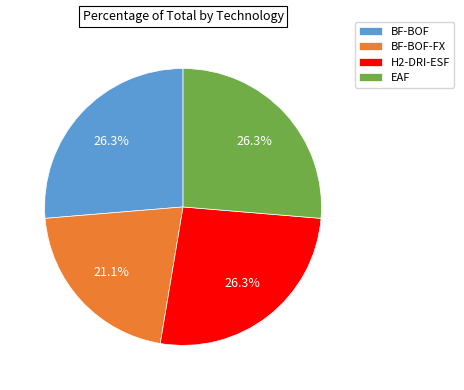

Which has a higher value, H2-DRI-ESF or BF-BOF-FX?

H2-DRI-ESF